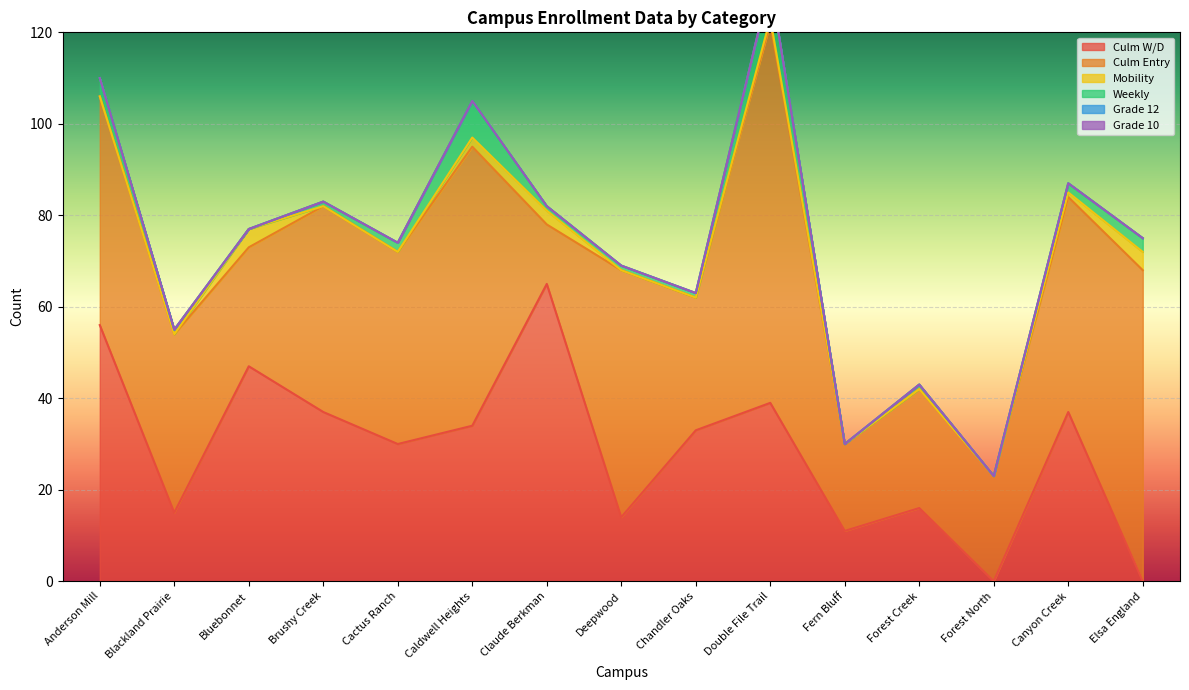

Where is Culm Entry nearest to the value 48?

Canyon Creek